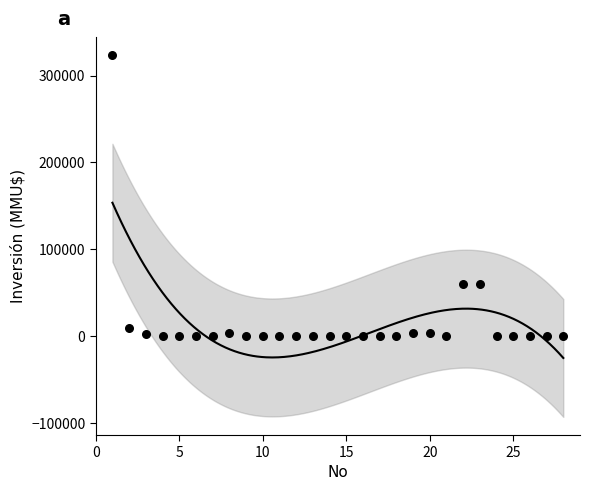

What is the range of X values (max minus min)?

27